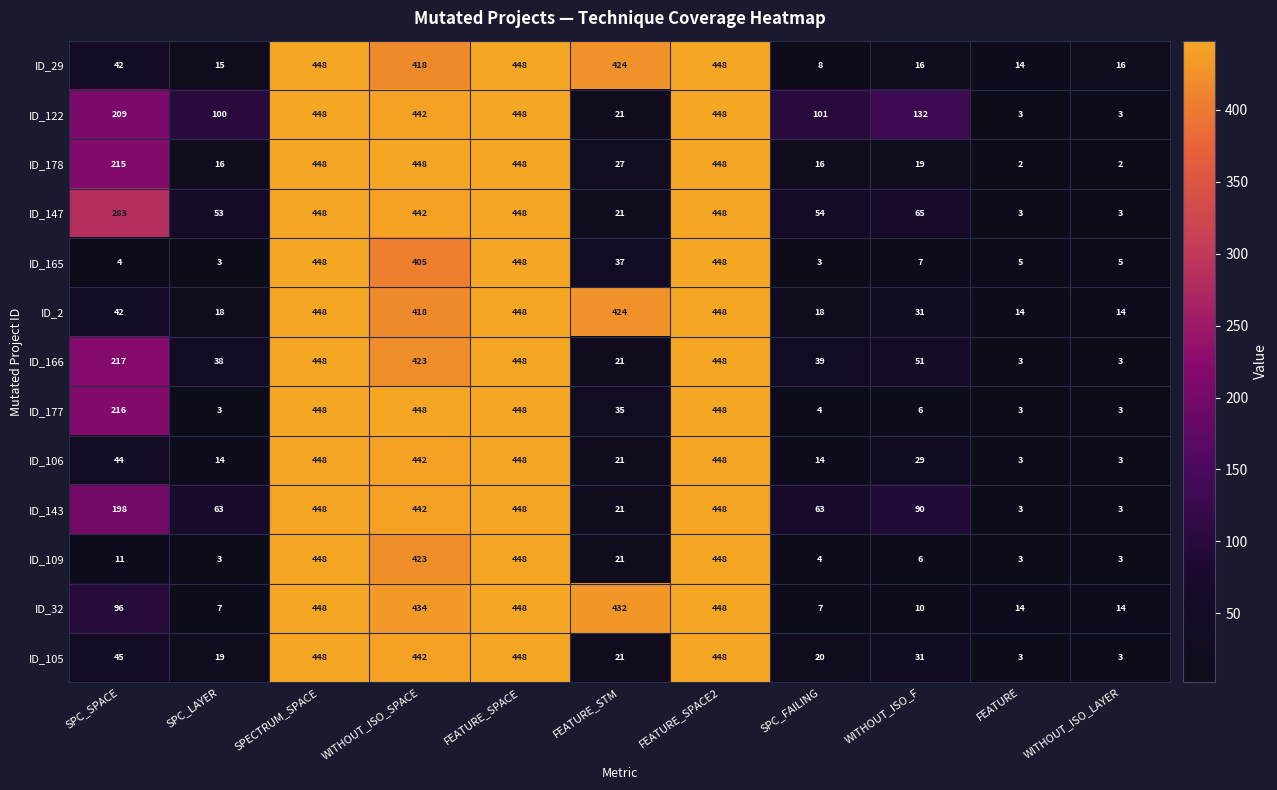

Count the number of categories in the chart.

11